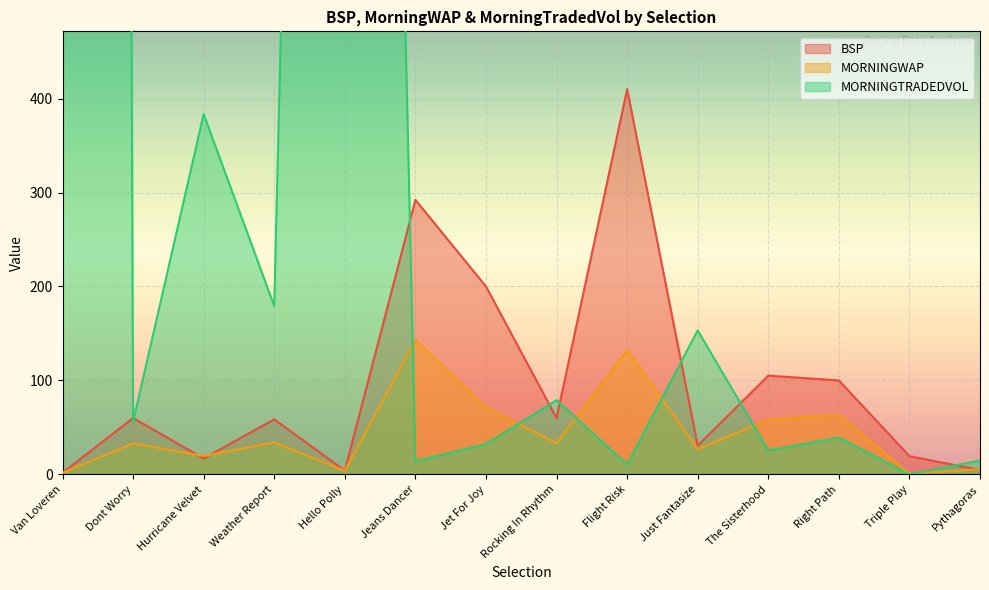

True or false: MORNINGWAP and BSP cross at least once.

True